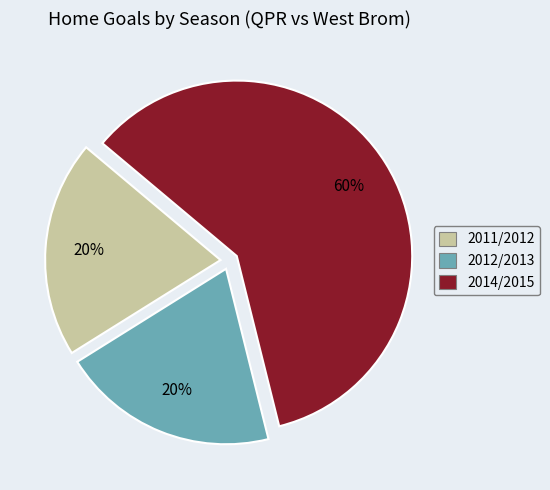

Count the number of slices in the pie.

3